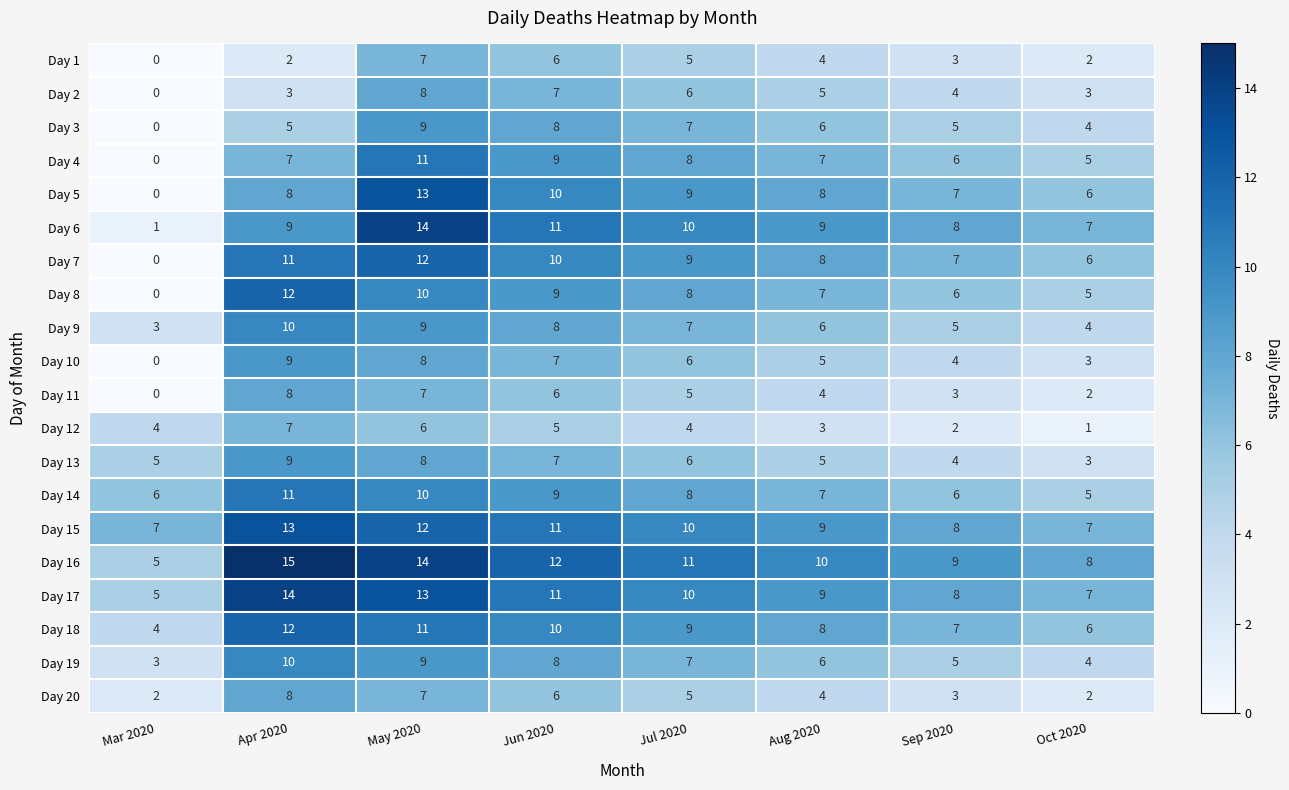

Is it true that Day 13 equals 9 at Apr 2020?

True